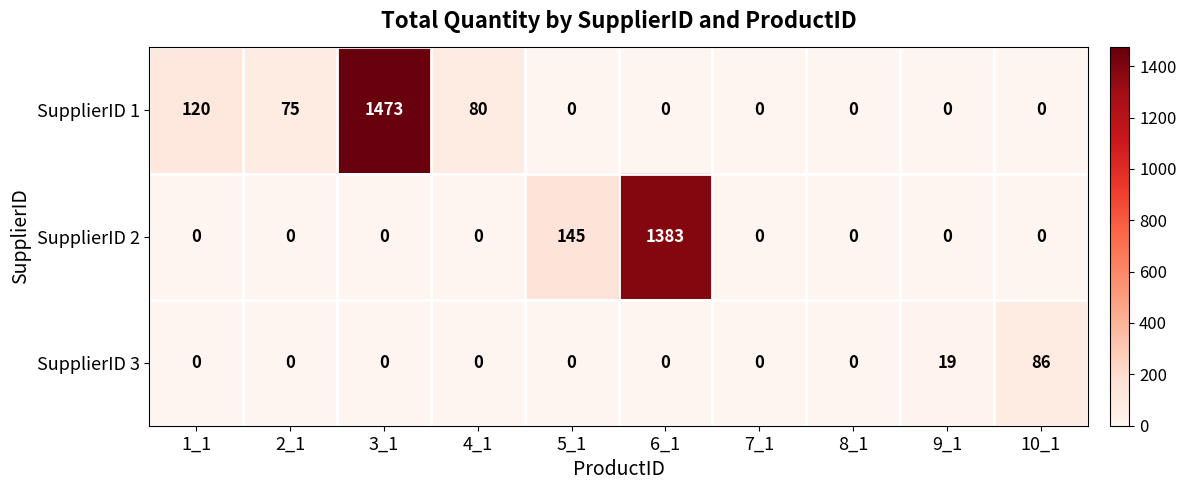

List the series in order of their peak value, lowest first.

SupplierID 3, SupplierID 2, SupplierID 1